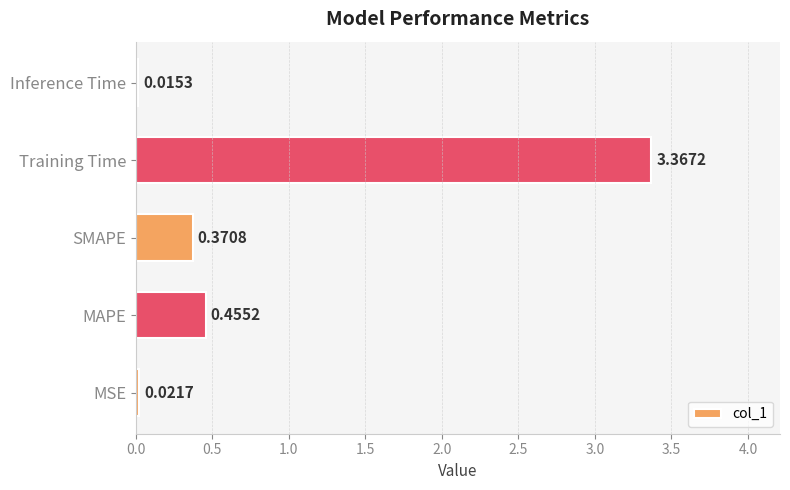

List the labels in order of value, smallest first.

Inference Time, MSE, SMAPE, MAPE, Training Time